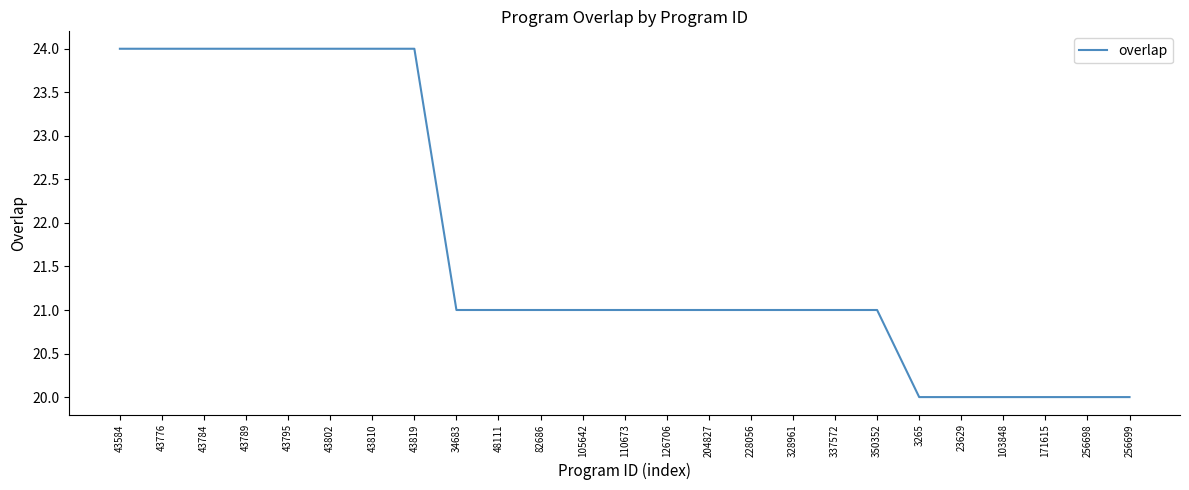

What position from the left is 23629?

21